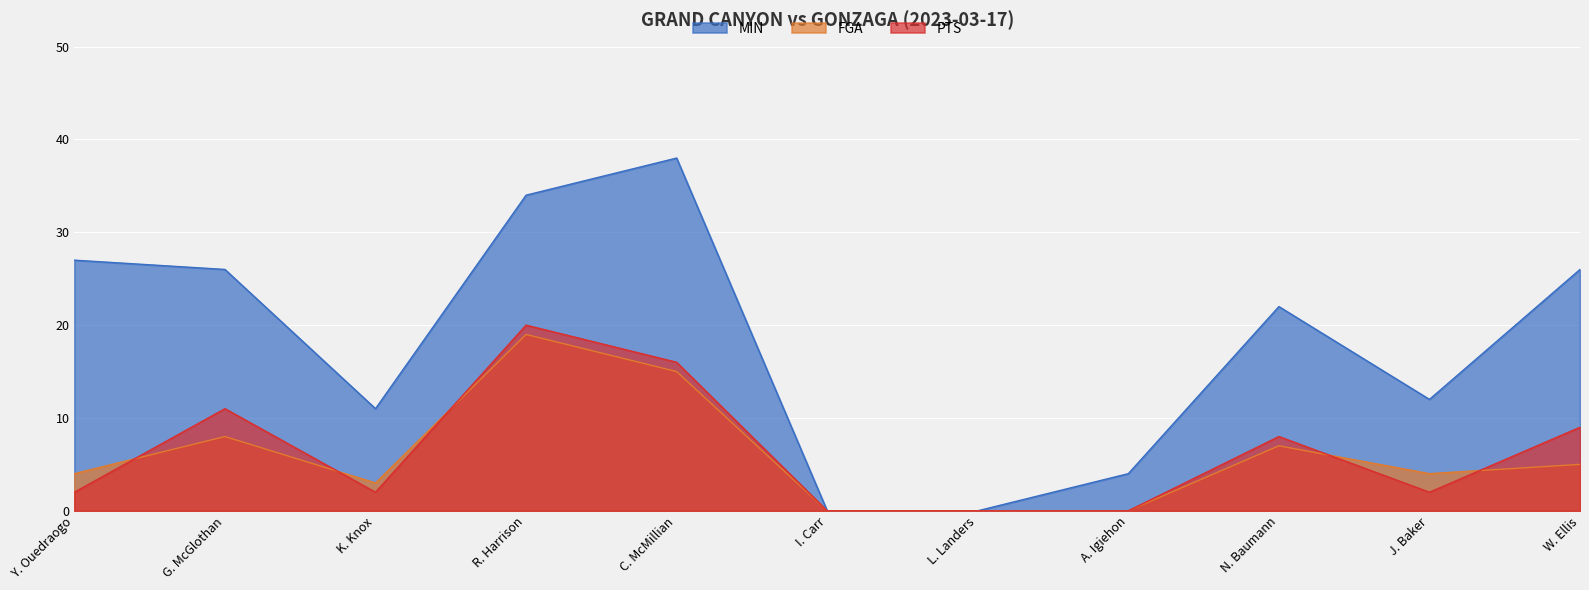

True or false: FGA has more than 2 points higher than both neighbors.

True